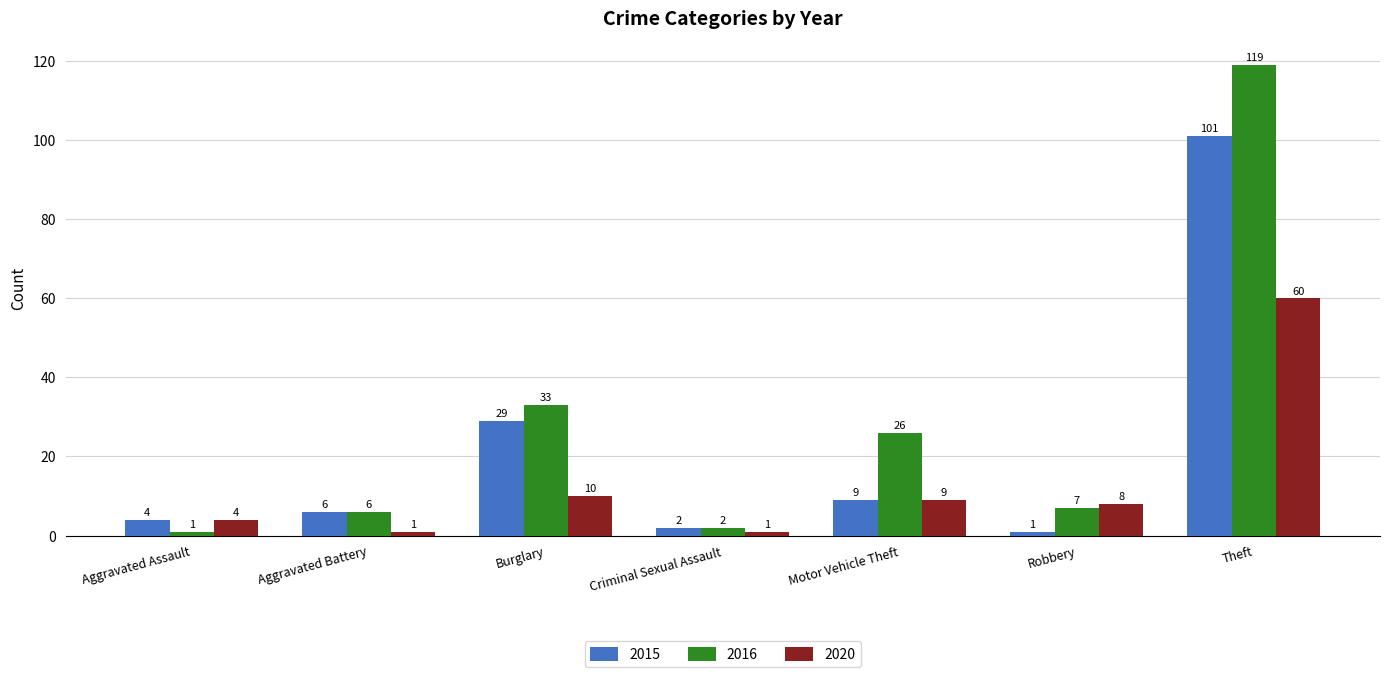

Reading left to right, what are all the values shown in this chart?

2015: Aggravated Assault=4	Aggravated Battery=6	Burglary=29	Criminal Sexual Assault=2	Motor Vehicle Theft=9	Robbery=1	Theft=101
2016: Aggravated Assault=1	Aggravated Battery=6	Burglary=33	Criminal Sexual Assault=2	Motor Vehicle Theft=26	Robbery=7	Theft=119
2020: Aggravated Assault=4	Aggravated Battery=1	Burglary=10	Criminal Sexual Assault=1	Motor Vehicle Theft=9	Robbery=8	Theft=60